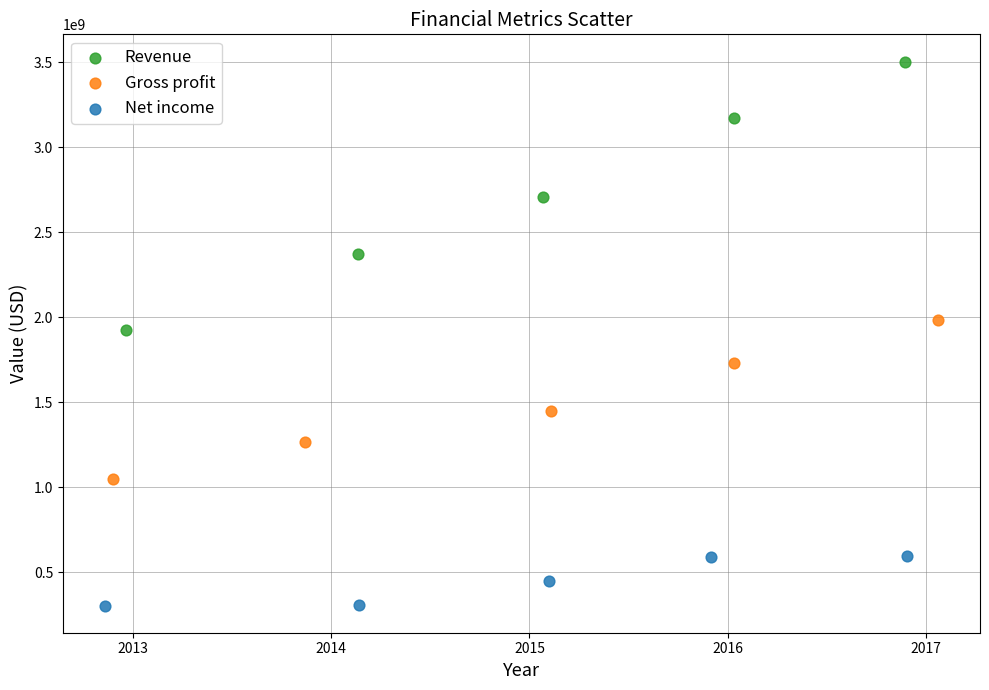

Which series has the largest Y range (max minus min)?

Revenue